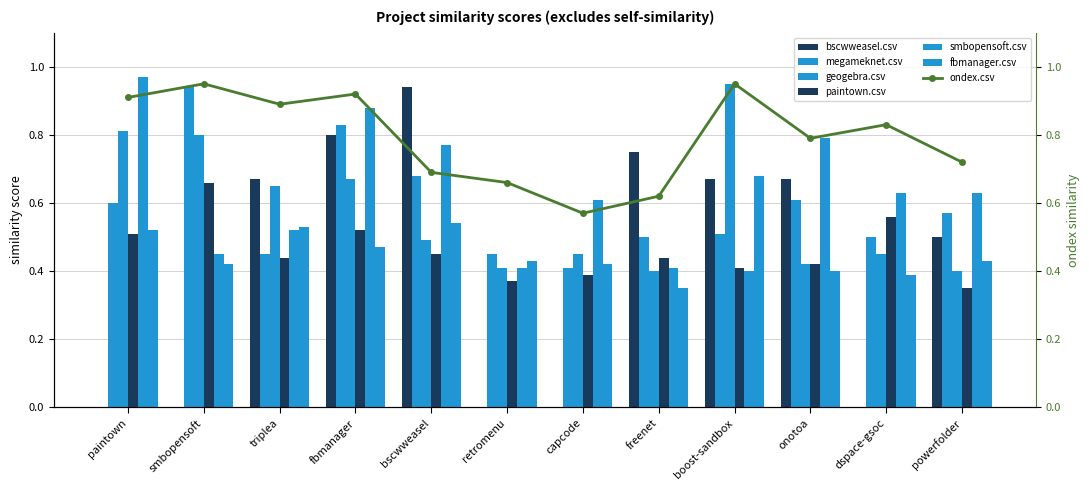

At which category does the chart reach its peak across all series?

paintown